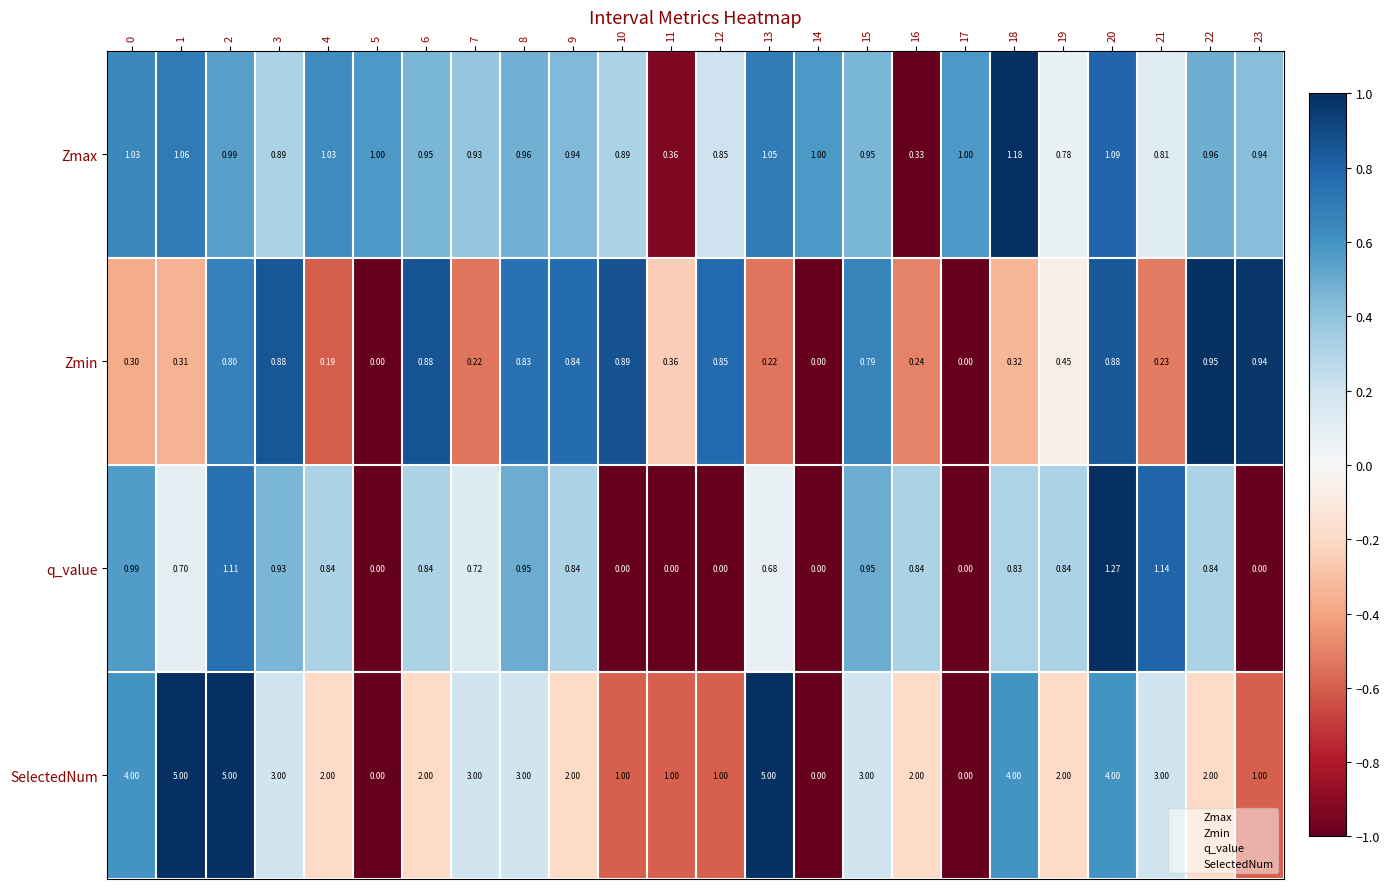

Which series changed the most between 22 and 23?

SelectedNum